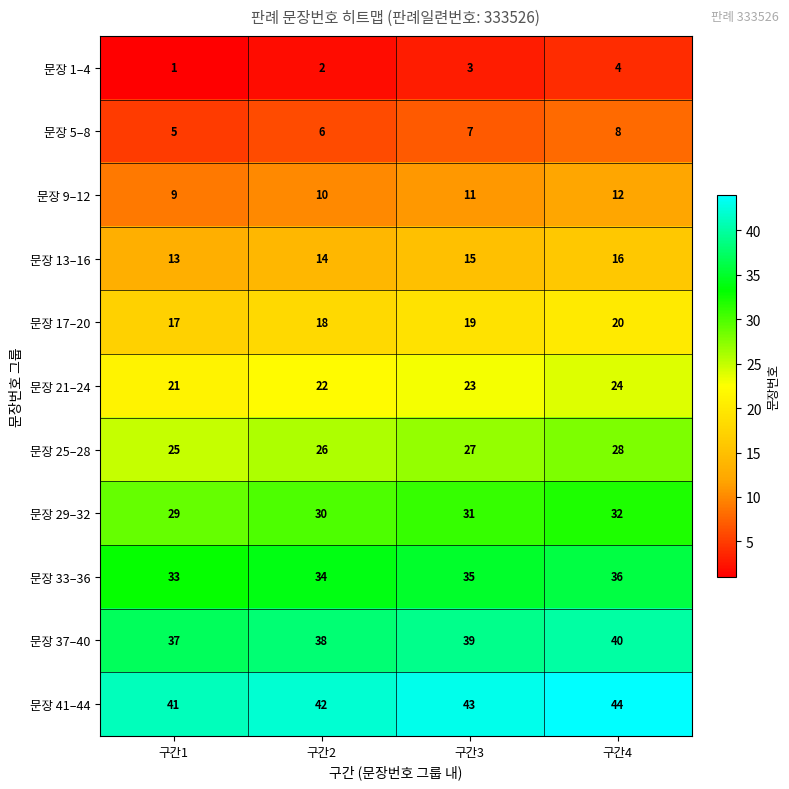

What is the total value across all series at 구간2?

242